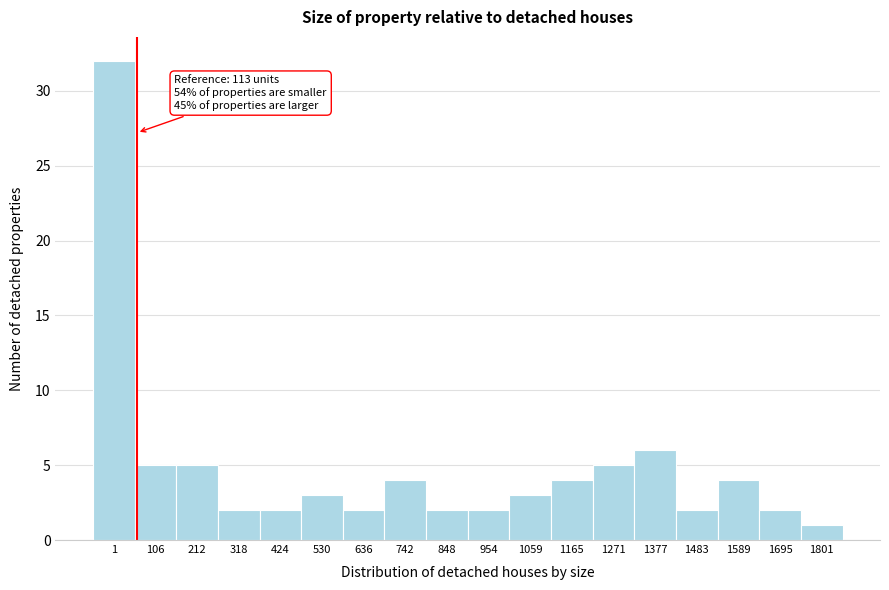

Reading right to left, what are all the values shown in this chart?

1	2	4	2	6	5	4	3	2	2	4	2	3	2	2	5	5	32